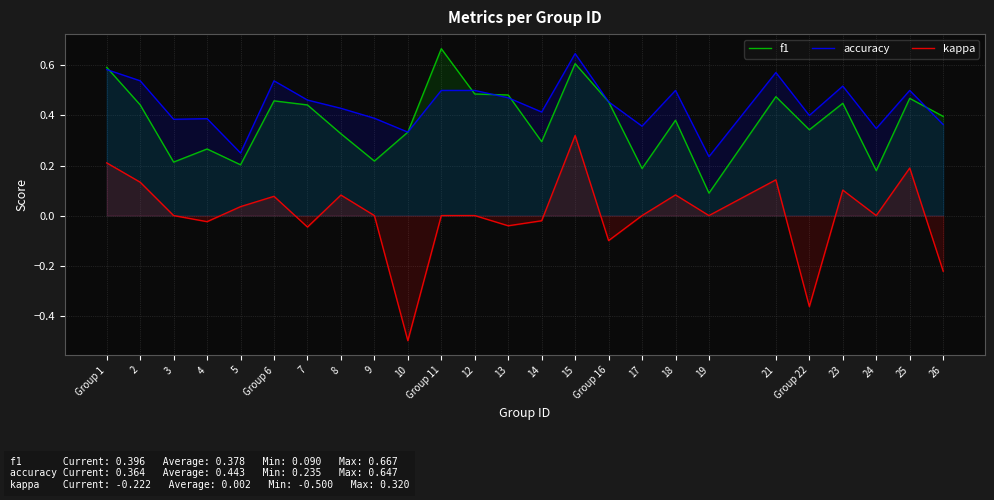

At 24, list the series in order from smallest to largest.

kappa, f1, accuracy